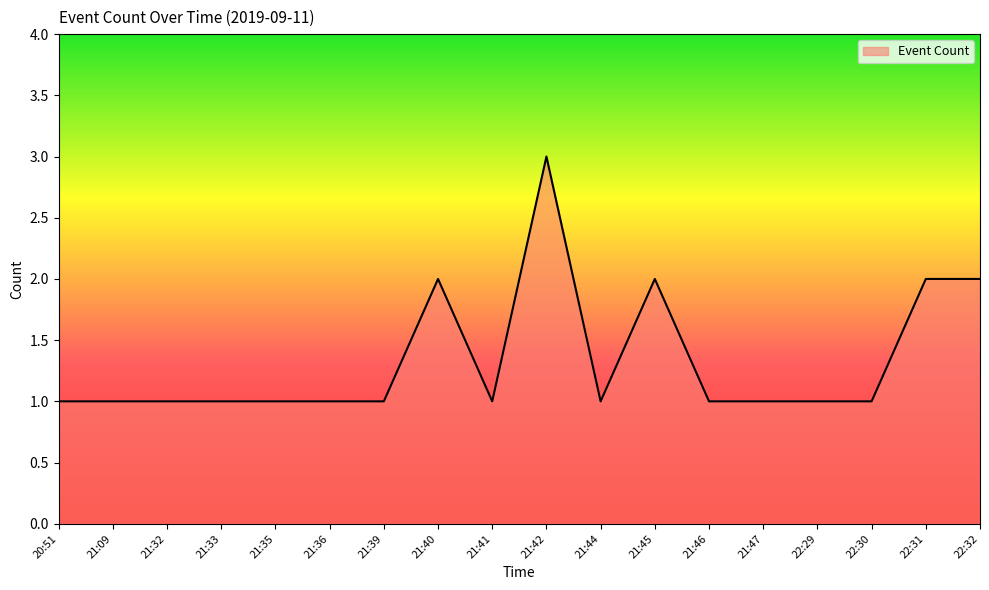

True or false: there are more than 1 points higher than both neighbors.

True